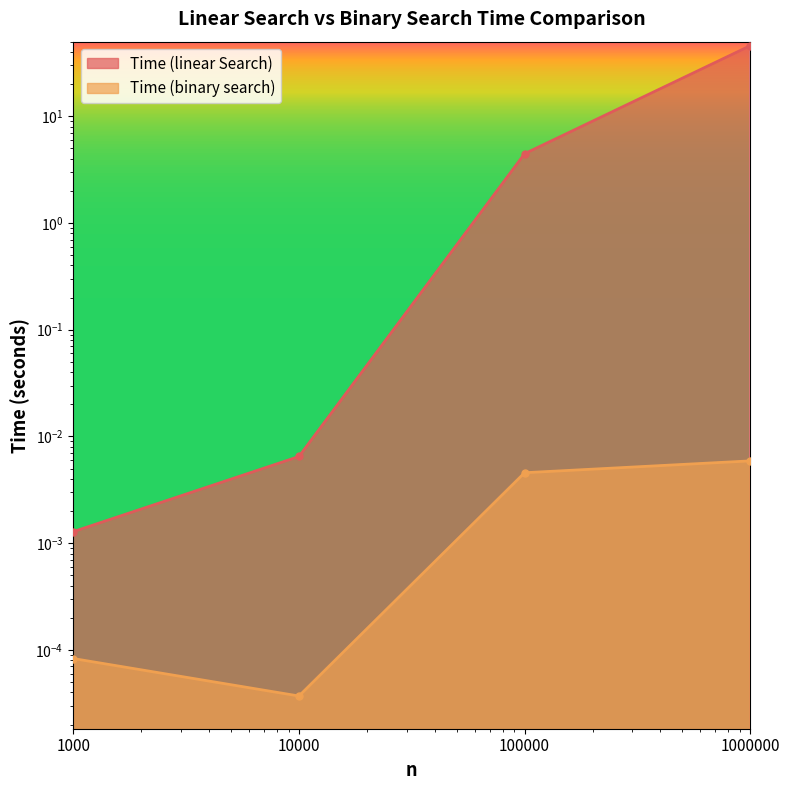

At how many categories does at least one series exceed 24?

1